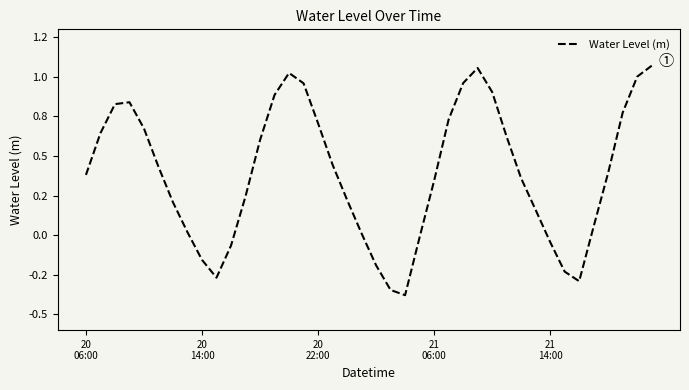

True or false: there are more than 0 points higher than both neighbors.

True